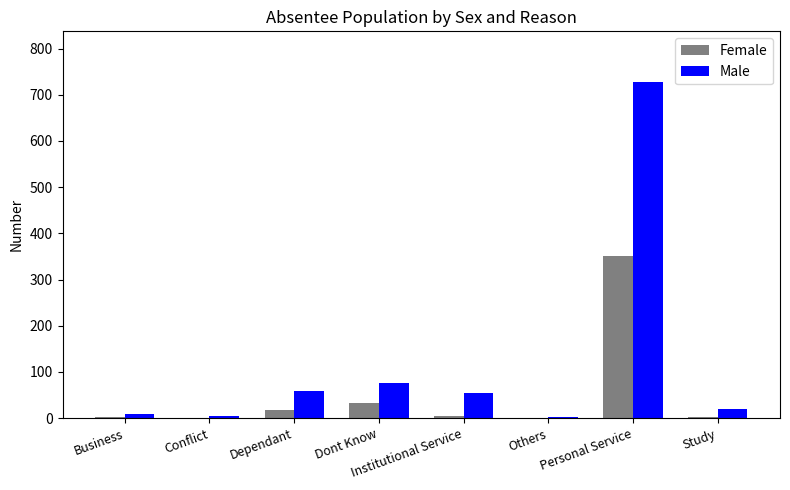

Which series has the largest total across all categories?

Male